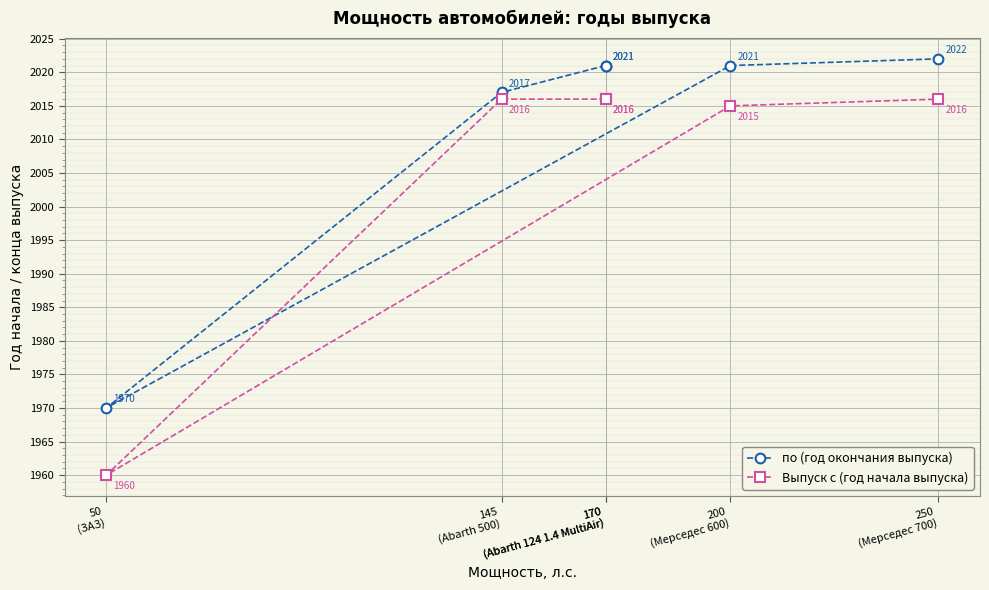

What is the total value across all series at 50
(ЗАЗ)?

3930